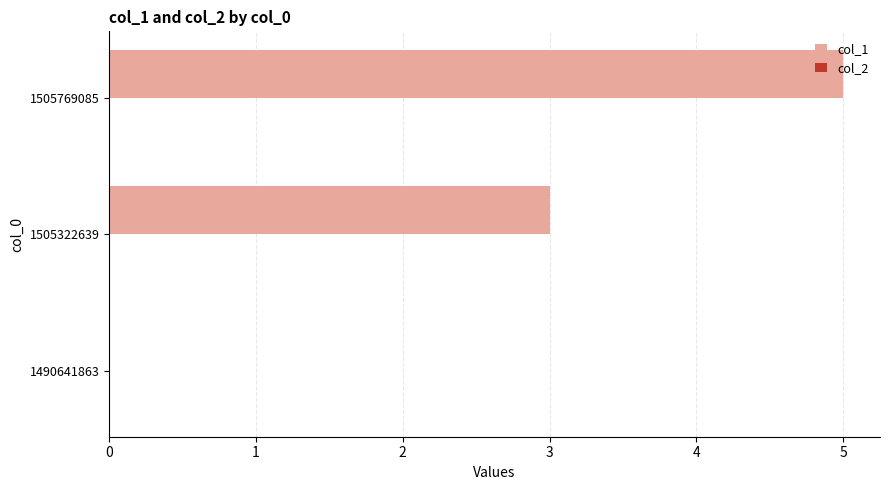

What is the change in value from 1490641863 to 1505322639?

+3